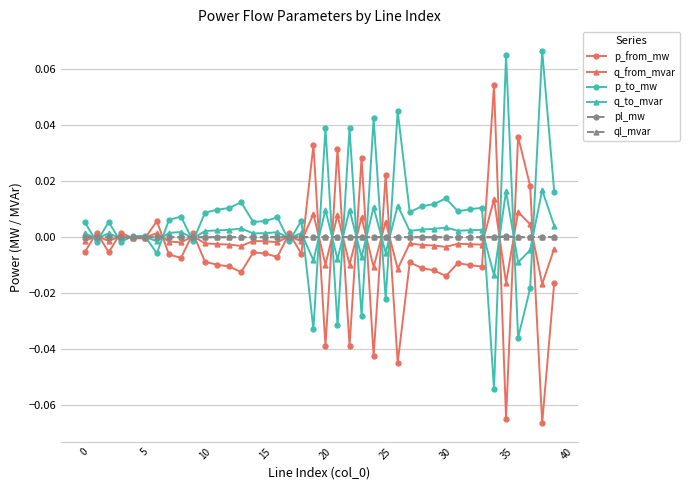

True or false: p_to_mw has more than 1 points higher than both neighbors.

True